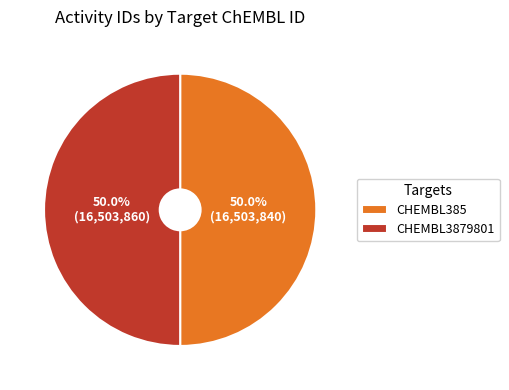

To the nearest percent, what percentage of the pie is CHEMBL385?

50%